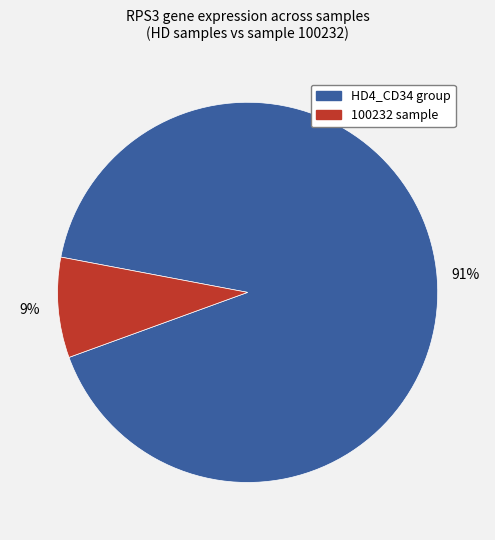

How many slices are in this pie chart?

2